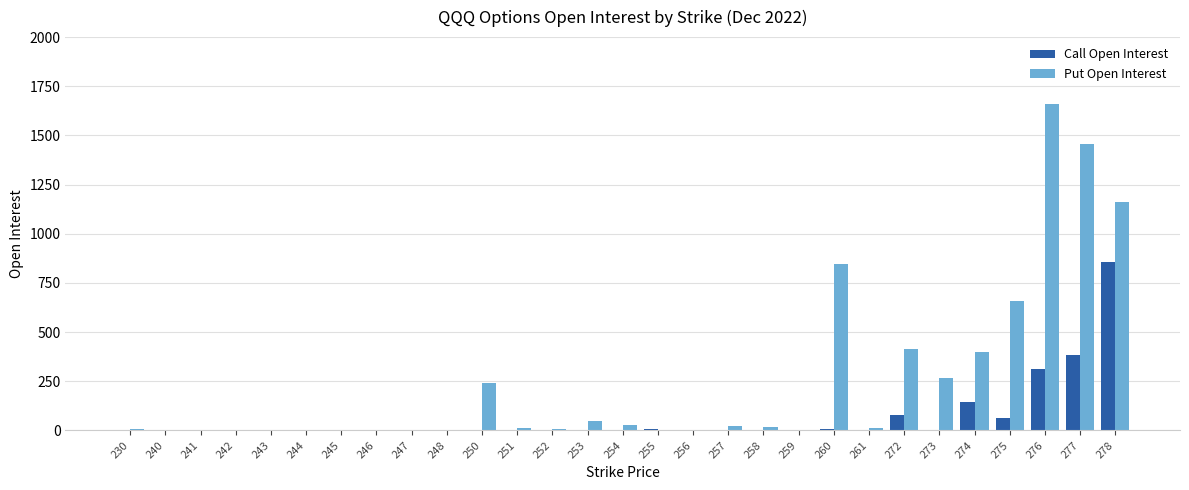

Which label corresponds to the largest value in the chart?

276